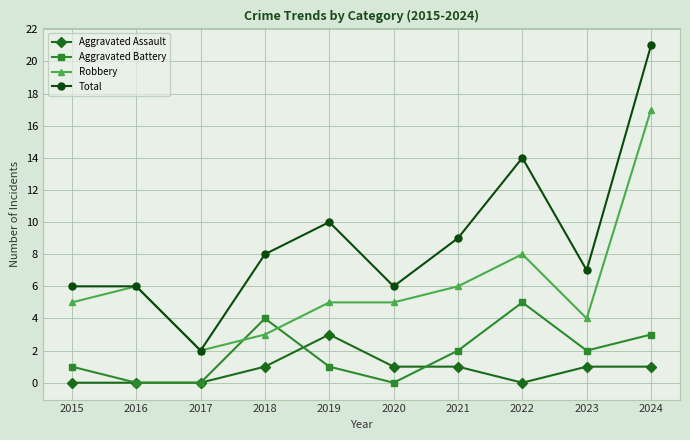

What is the value of the Aggravated Assault point at the 5th from the left?

3